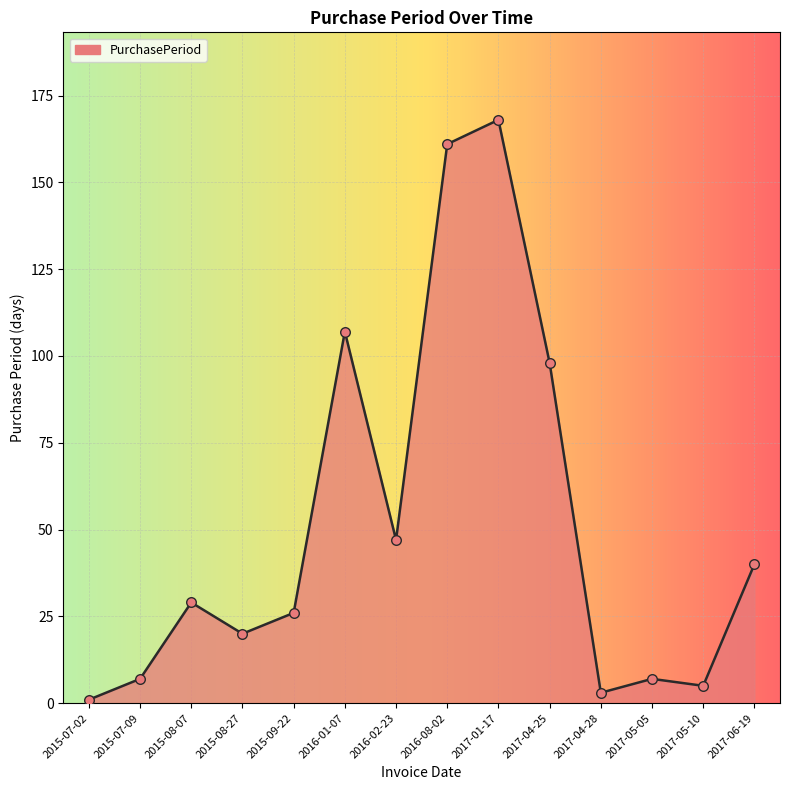

Approximately how many times larger is the value at 2017-04-25 compared to 2017-05-10?

19.6